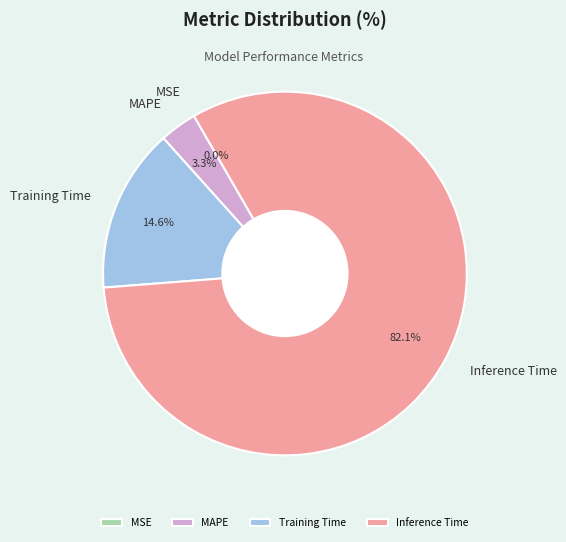

Which category has the biggest portion of the pie?

Inference Time